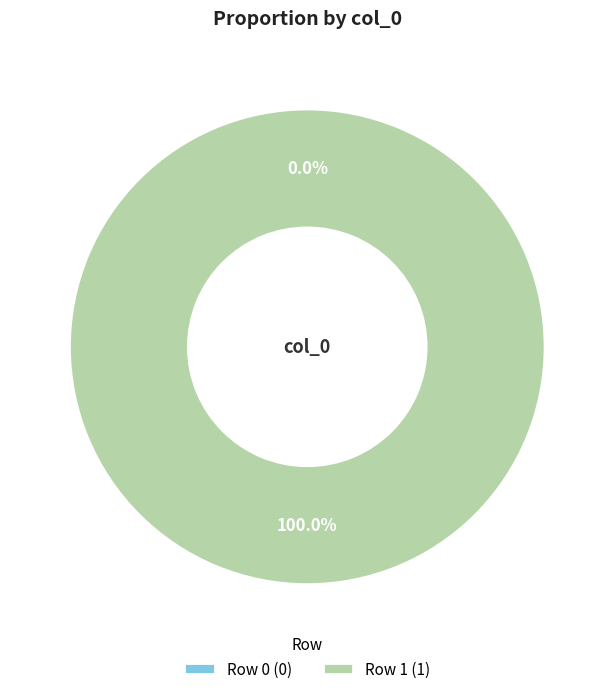

Between Row 0 and Row 1, which is larger?

Row 1